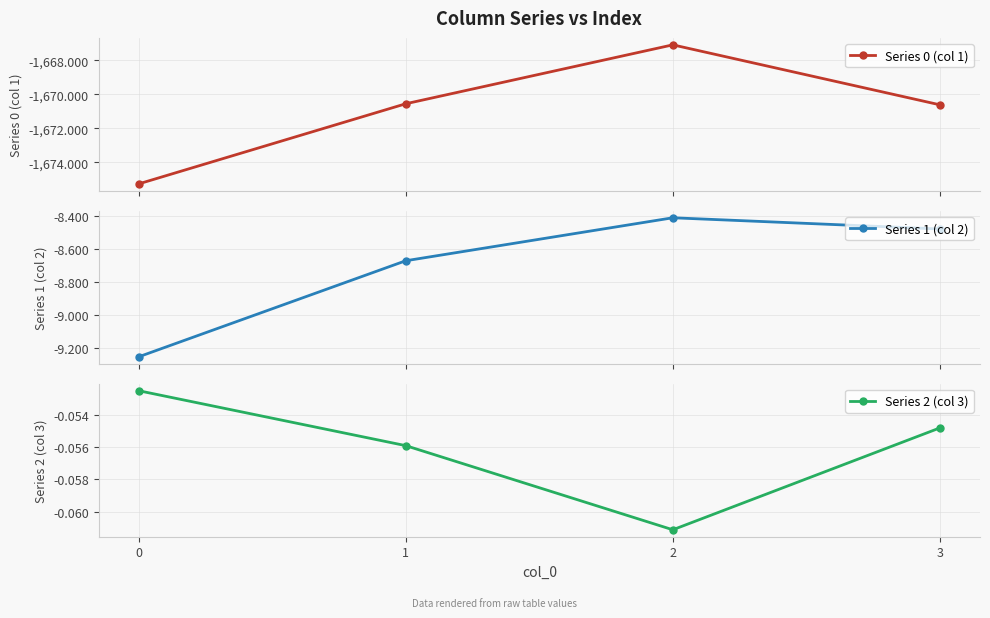

What is the sum of the Series 0 (col 1) values at 2 and 3?

-3337.7